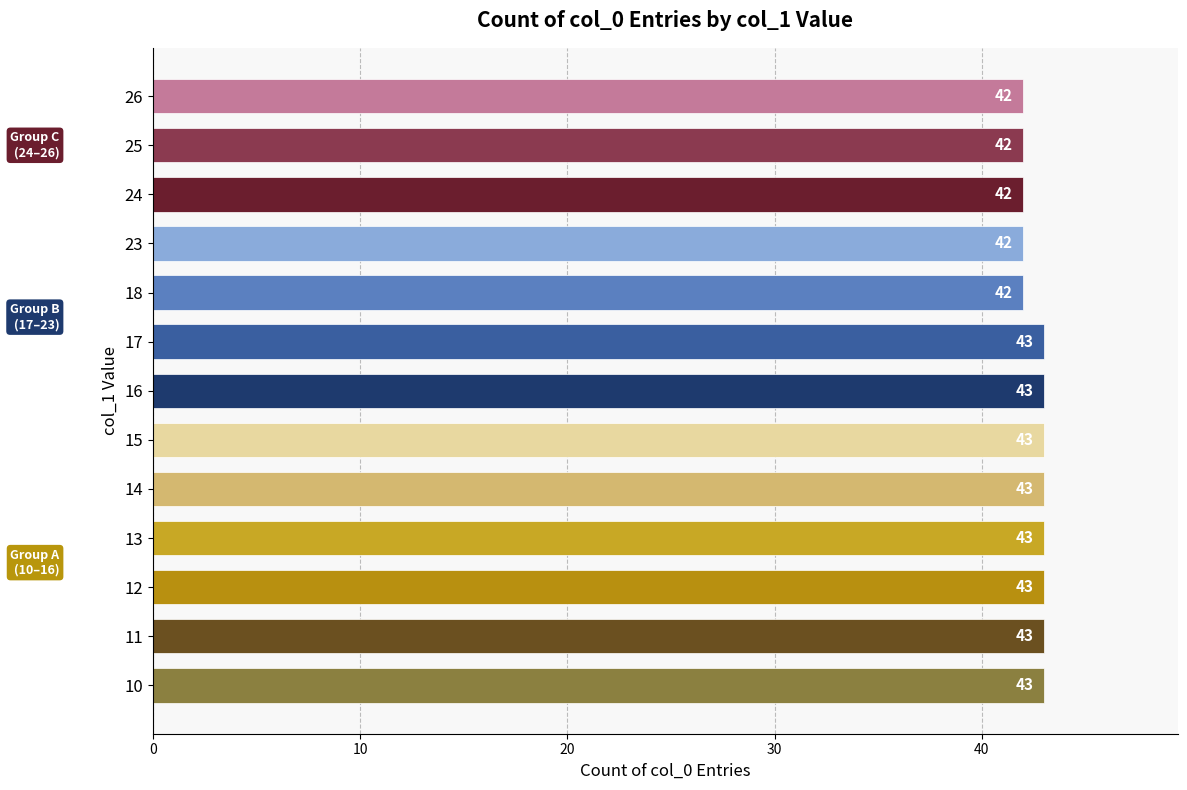

Reading bottom to top, what are all the values shown in this chart?

10=43	11=43	12=43	13=43	14=43	15=43	16=43	17=43	18=42	23=42	24=42	25=42	26=42